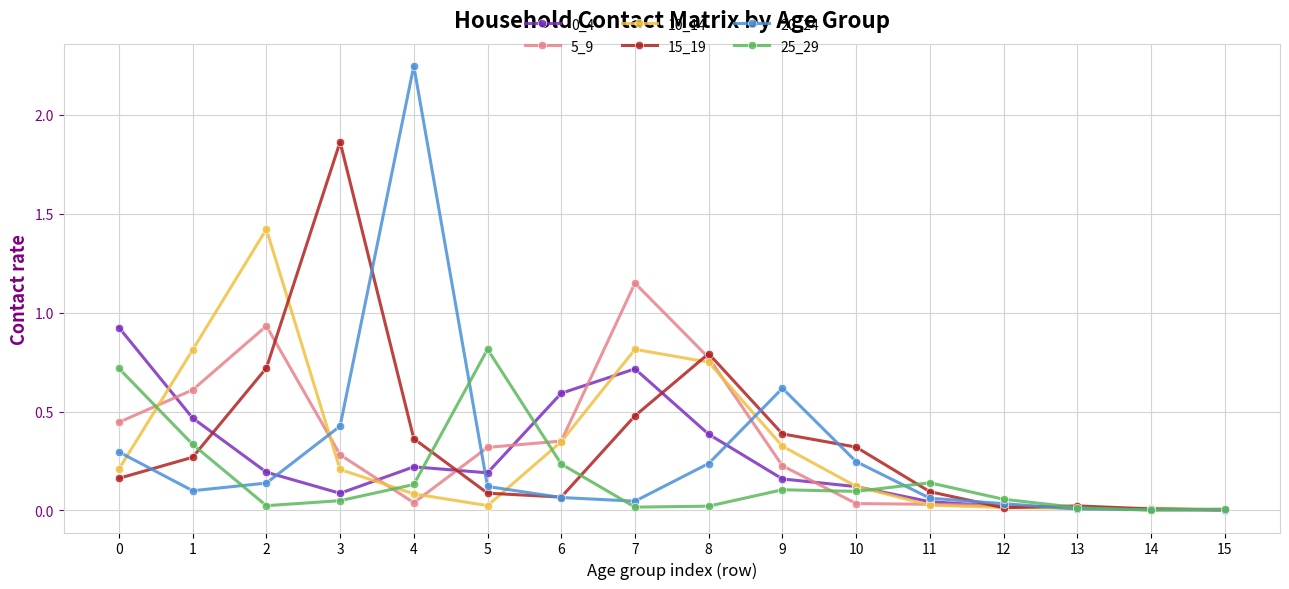

At how many categories does at least one series exceed 1?

4